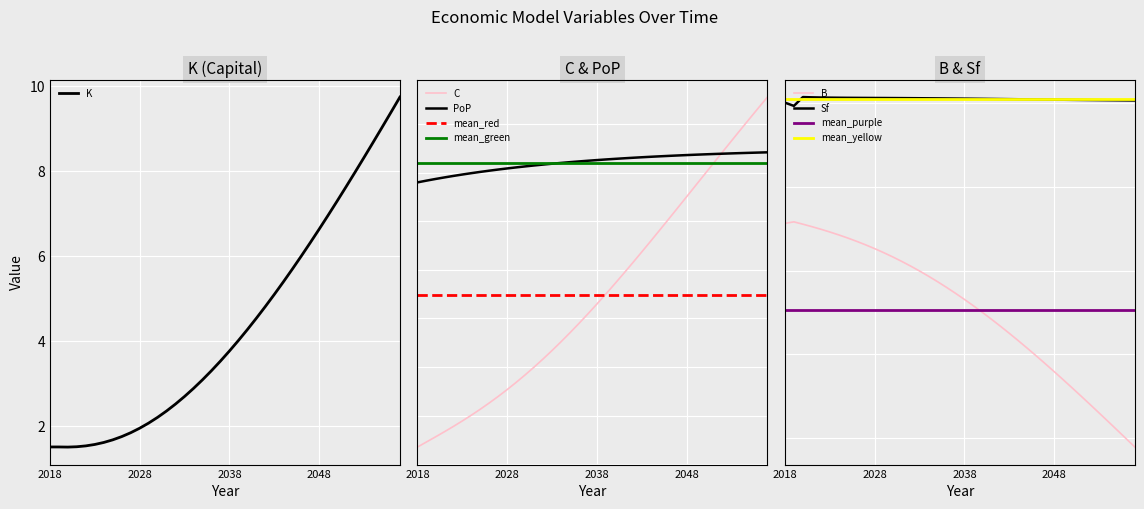

What is the difference between the second highest and second lowest values in the C series?

1.7